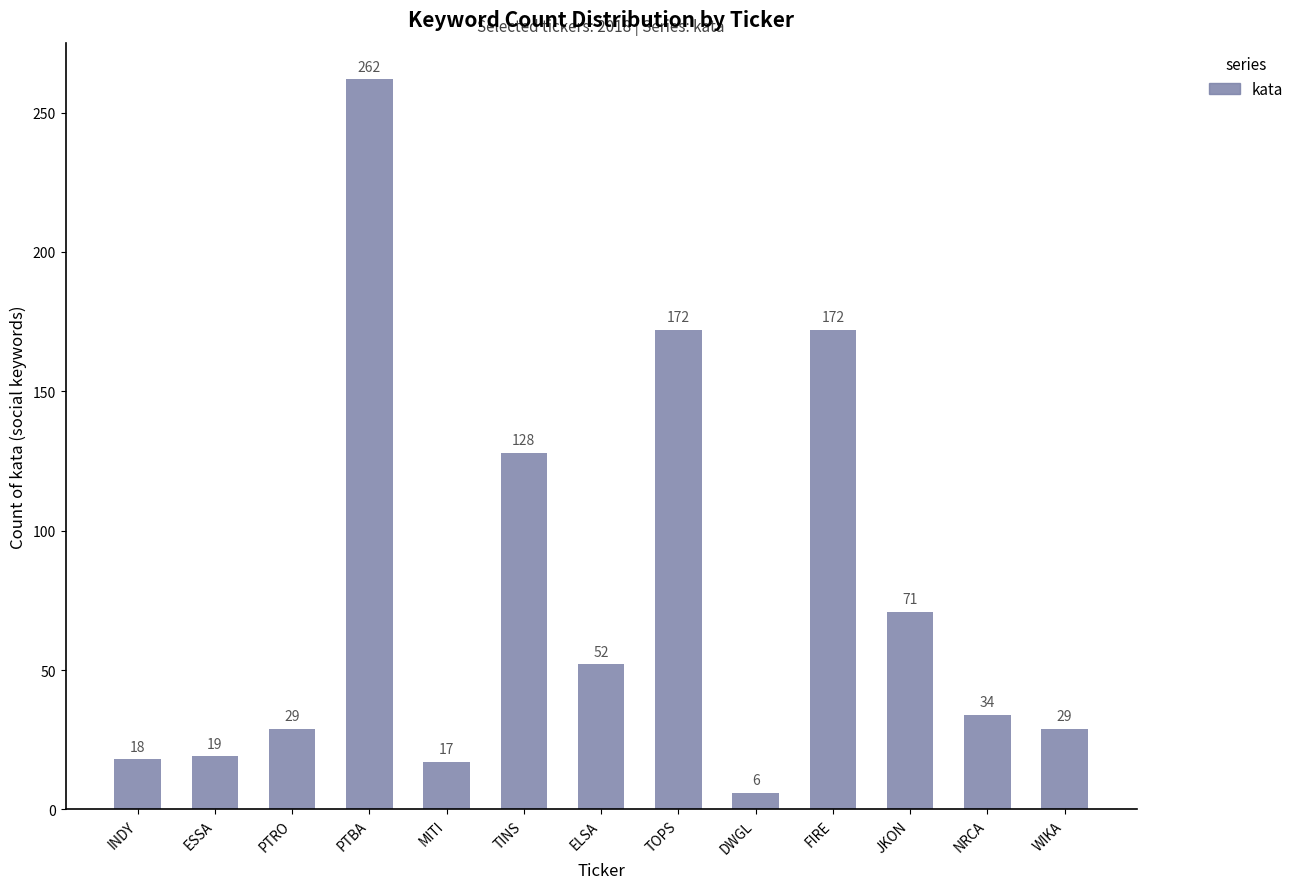

What is the label of the 9th bar from the right?

MITI